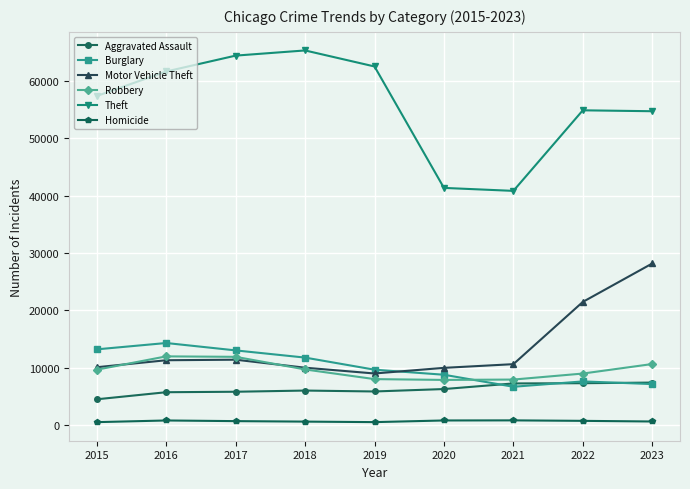

How many interior local valleys does the Theft series have?

1